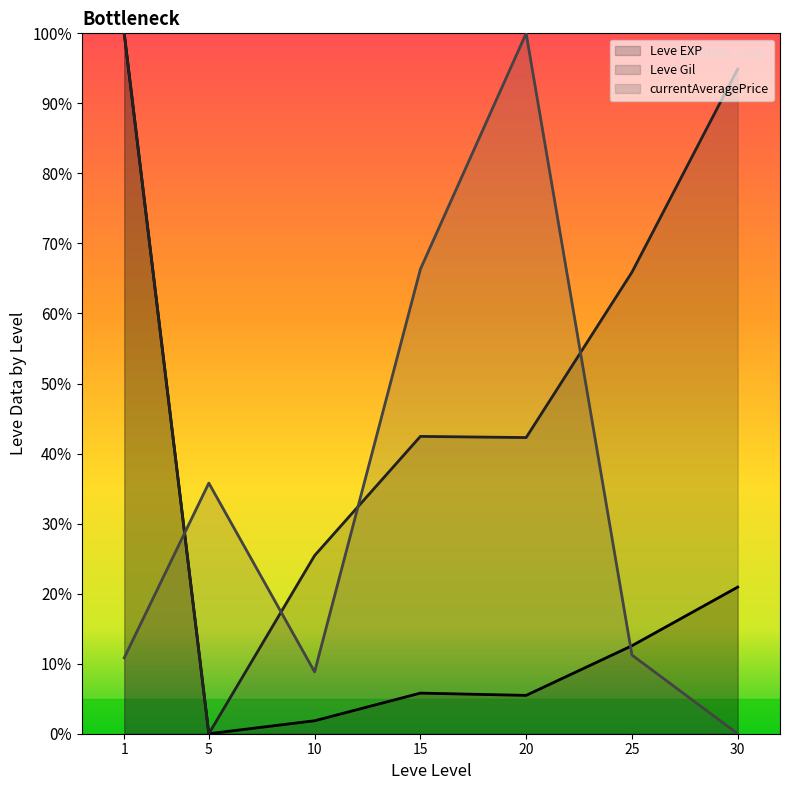

How many lines are shown in the chart?

3